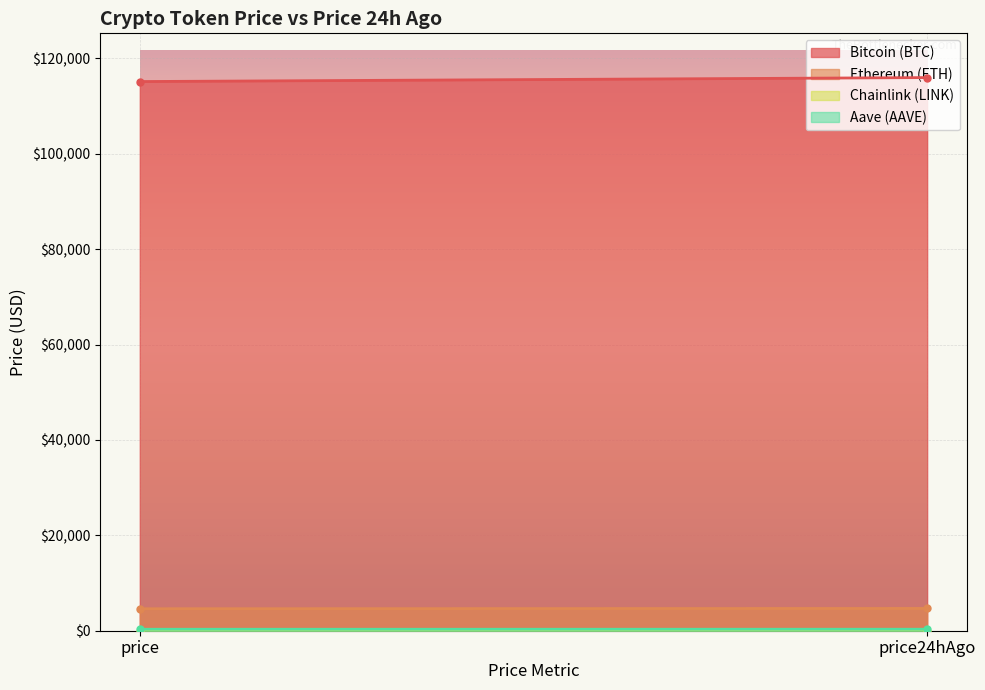

What is the label of the 1st point from the left?

price